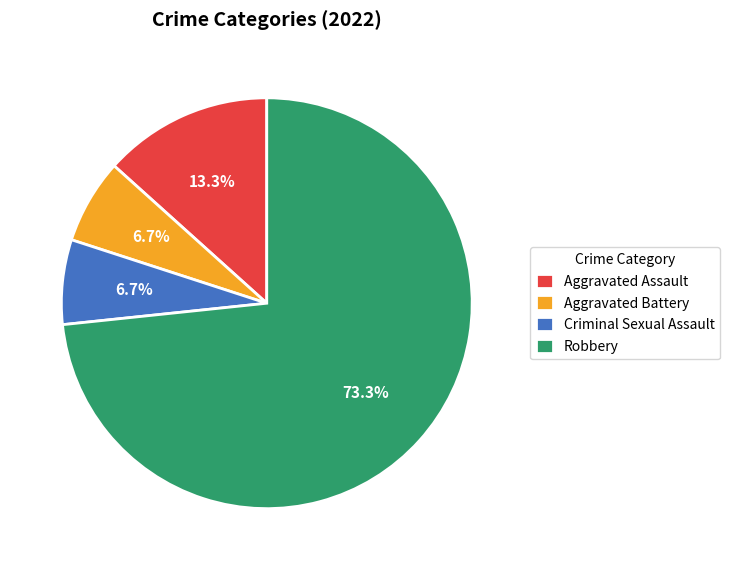

Which category has the biggest portion of the pie?

Robbery